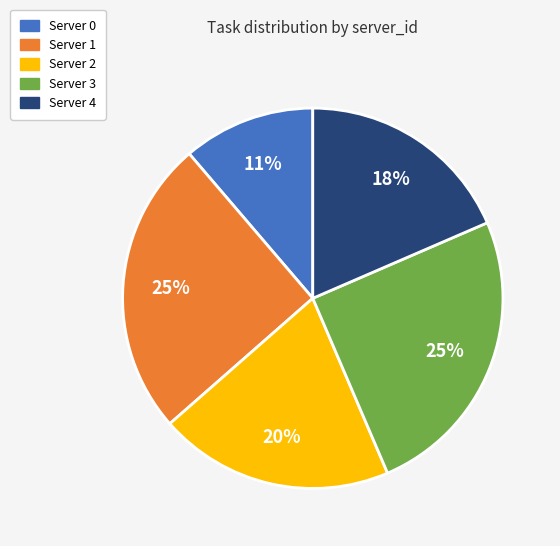

Which category has the smallest portion of the pie?

Server 0